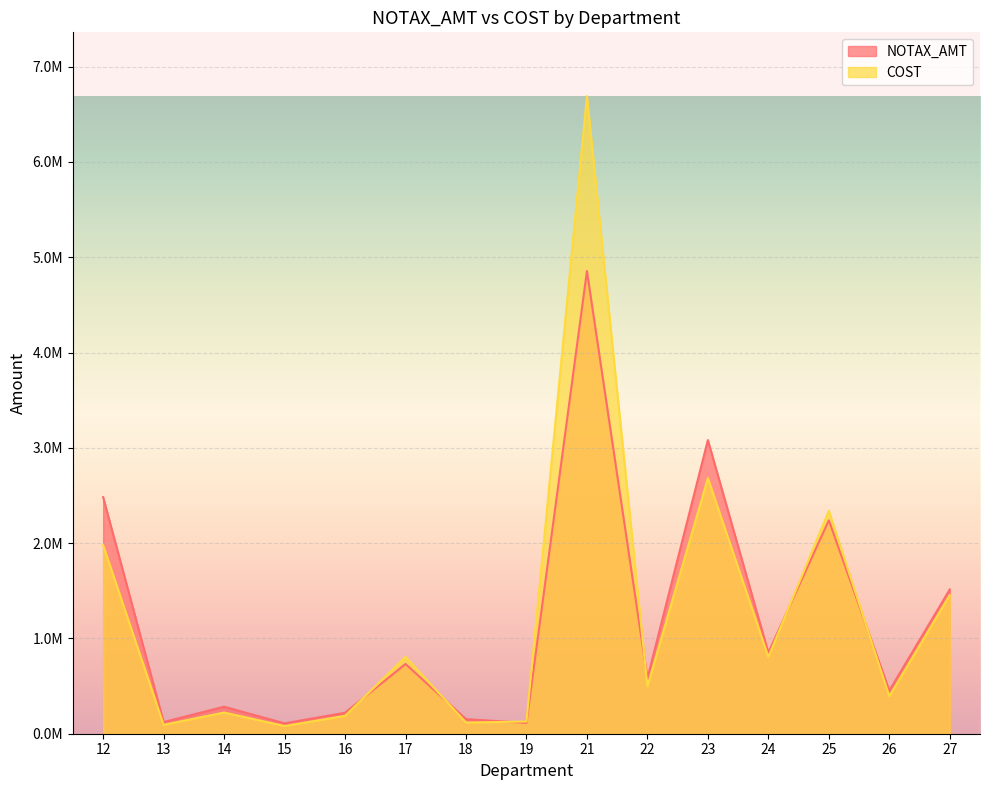

Where is the first local minimum for COST?

13